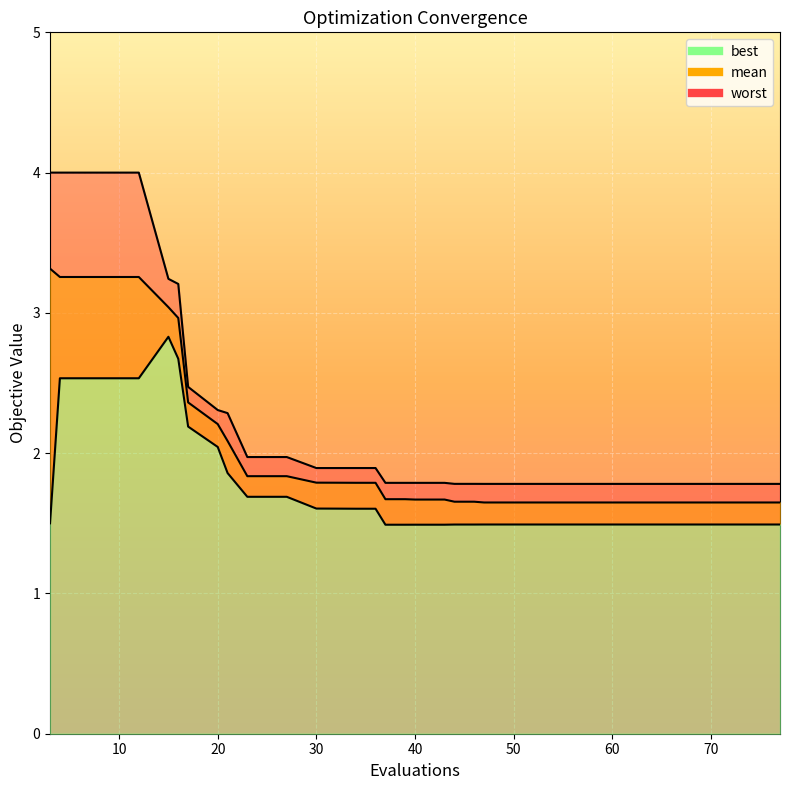

Which label corresponds to the smallest value in the chart?

37